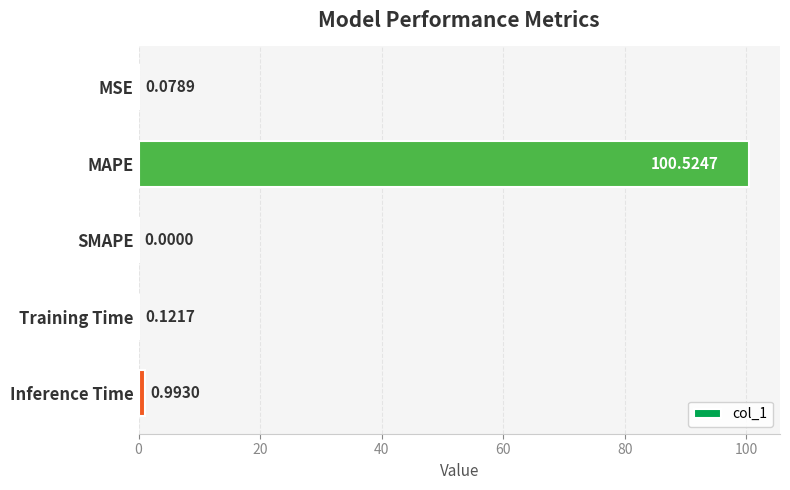

What is the sum of the values at MSE and Inference Time?

1.1